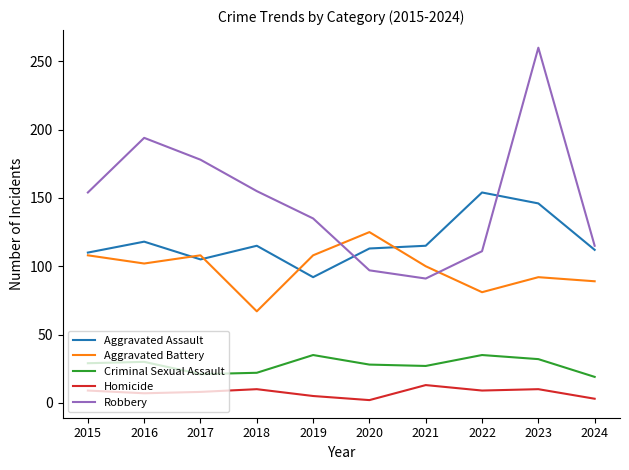

What is the approximate value of Aggravated Battery at 2022?

81